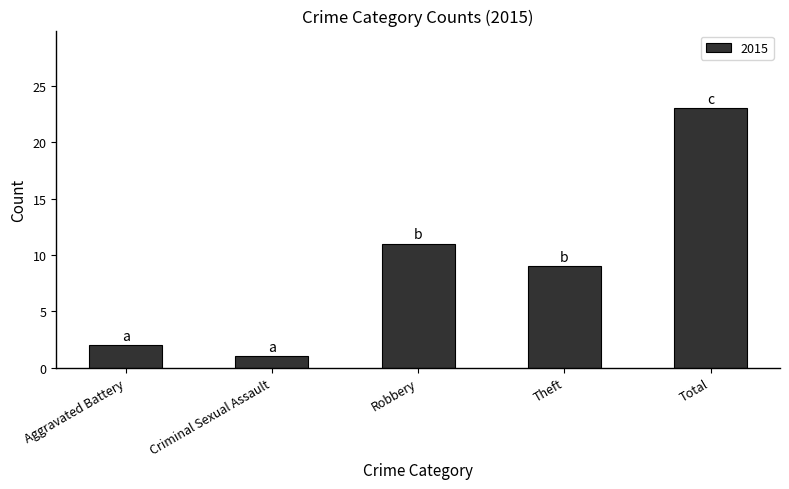

List the labels in order of value, largest first.

Total, Robbery, Theft, Aggravated Battery, Criminal Sexual Assault